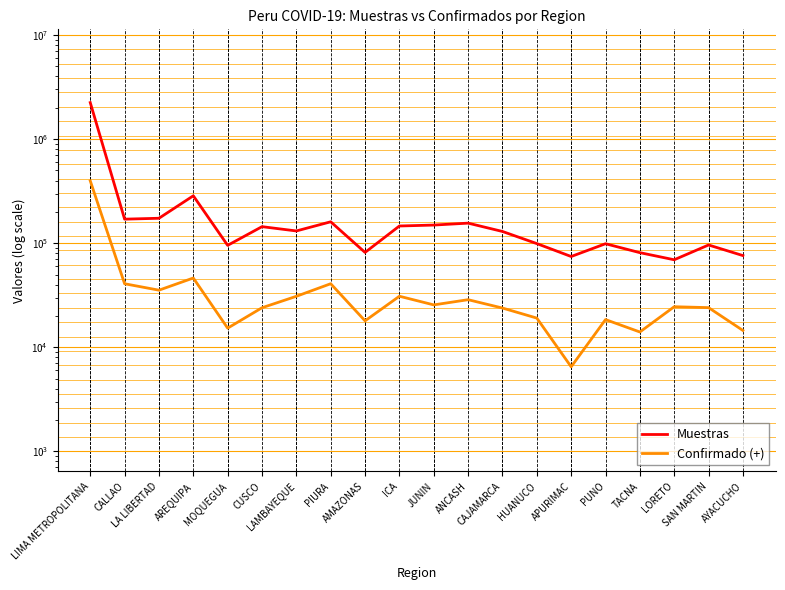

What is the label of the 19th point from the left?

SAN MARTIN